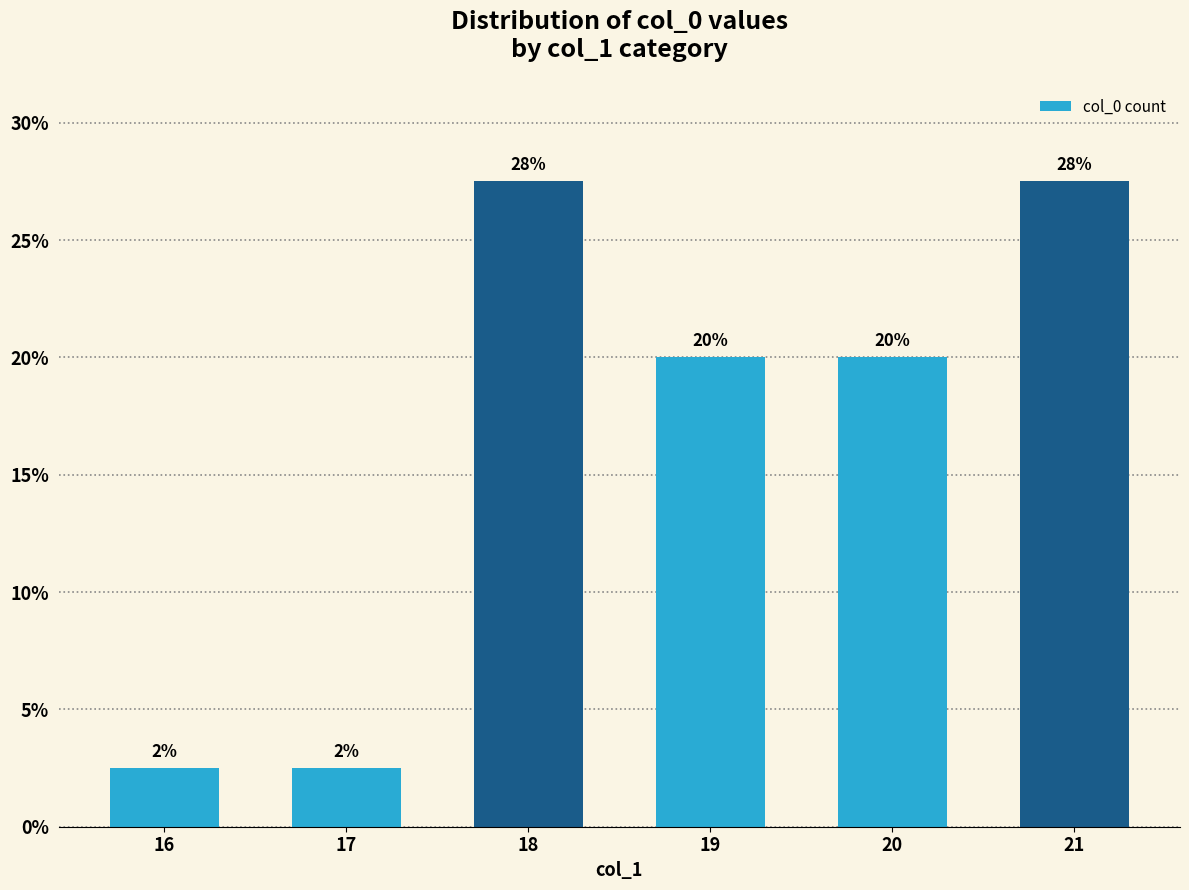

Does the chart contain any negative values?

No